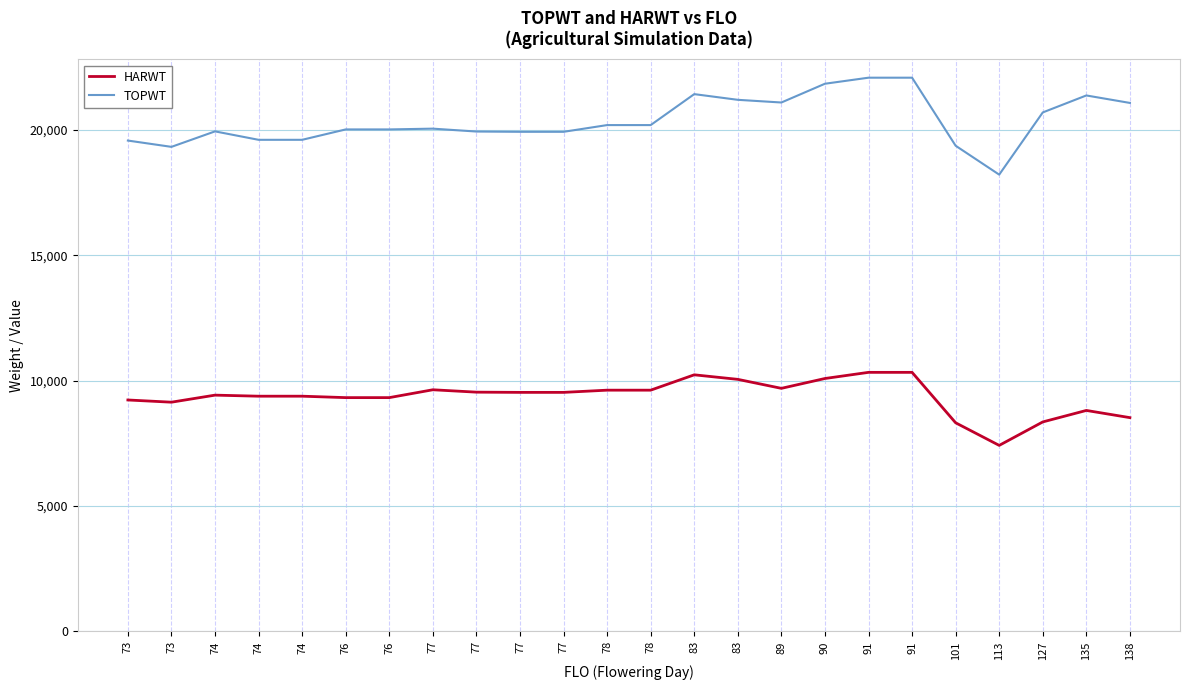

Does the chart have visible grid lines?

Yes